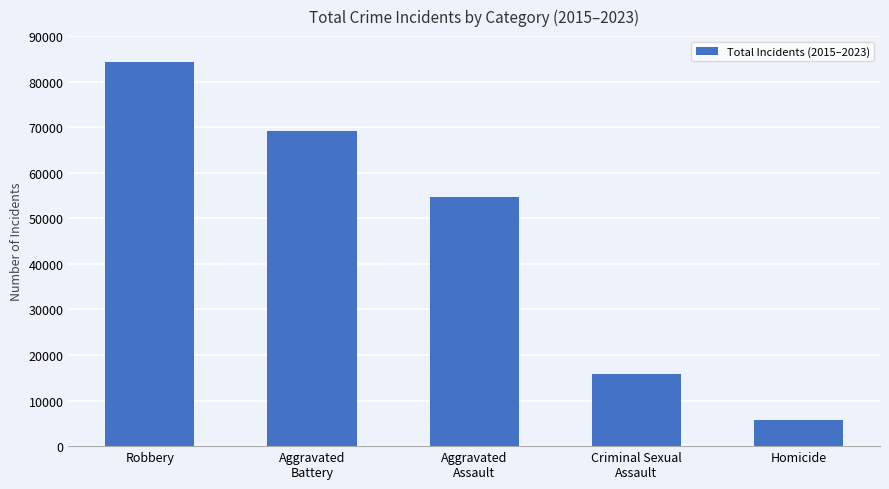

List the labels in order of value, smallest first.

Homicide, Criminal Sexual
Assault, Aggravated
Assault, Aggravated
Battery, Robbery